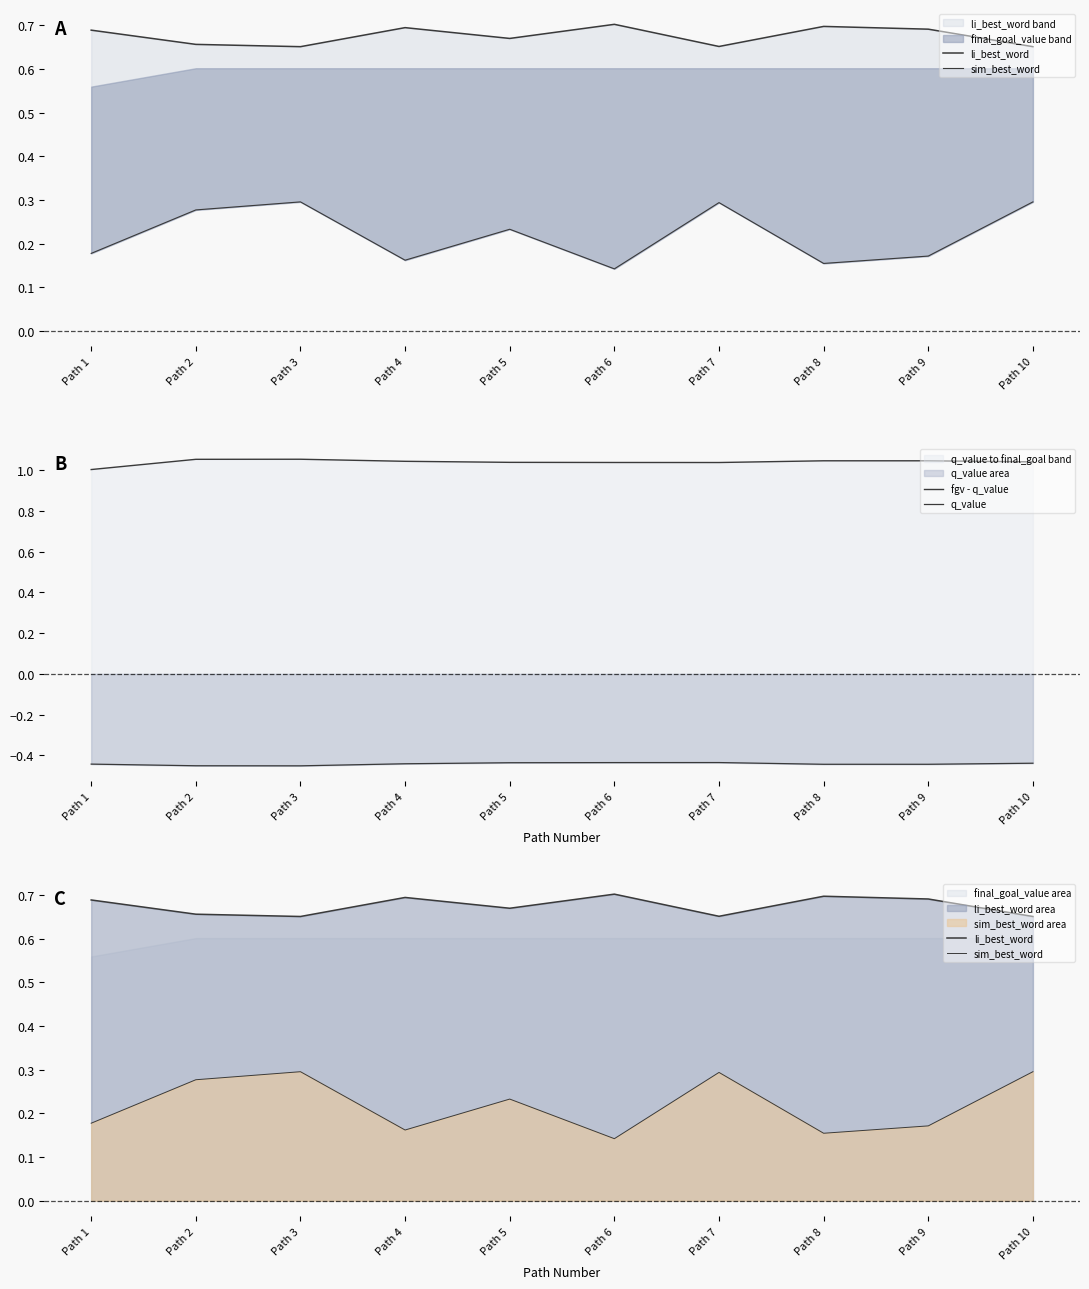

Reading right to left, extract all data points from this chart.

li_best_word: Path 10=0.7	Path 9=0.7	Path 8=0.7	Path 7=0.7	Path 6=0.7	Path 5=0.7	Path 4=0.7	Path 3=0.7	Path 2=0.7	Path 1=0.7
sim_best_word: Path 10=0.3	Path 9=0.2	Path 8=0.2	Path 7=0.3	Path 6=0.1	Path 5=0.2	Path 4=0.2	Path 3=0.3	Path 2=0.3	Path 1=0.2
fgv - q_value: Path 10=1.0	Path 9=1.0	Path 8=1.0	Path 7=1.0	Path 6=1.0	Path 5=1.0	Path 4=1.0	Path 3=1.1	Path 2=1.1	Path 1=1.0
q_value: Path 10=-0.4	Path 9=-0.4	Path 8=-0.4	Path 7=-0.4	Path 6=-0.4	Path 5=-0.4	Path 4=-0.4	Path 3=-0.5	Path 2=-0.5	Path 1=-0.4